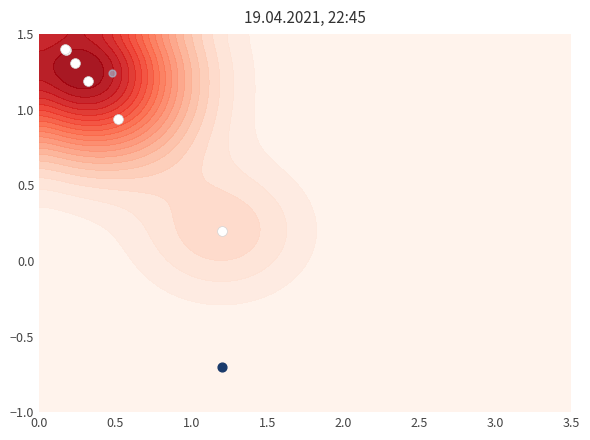

True or false: the data shows 2.5 at 2.0.

False